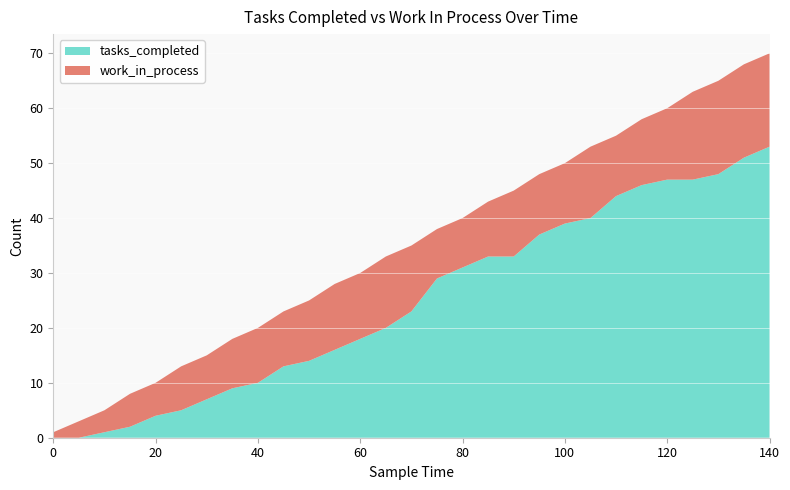

Reading right to left, what are all the values shown in this chart?

tasks_completed: 53	51	48	47	47	46	44	40	39	37	33	33	31	29	23	20	18	16	14	13	10	9	7	5	4	2	1	0	0
work_in_process: 17	17	17	16	13	12	11	13	11	11	12	10	9	9	12	13	12	12	11	10	10	9	8	8	6	6	4	3	1